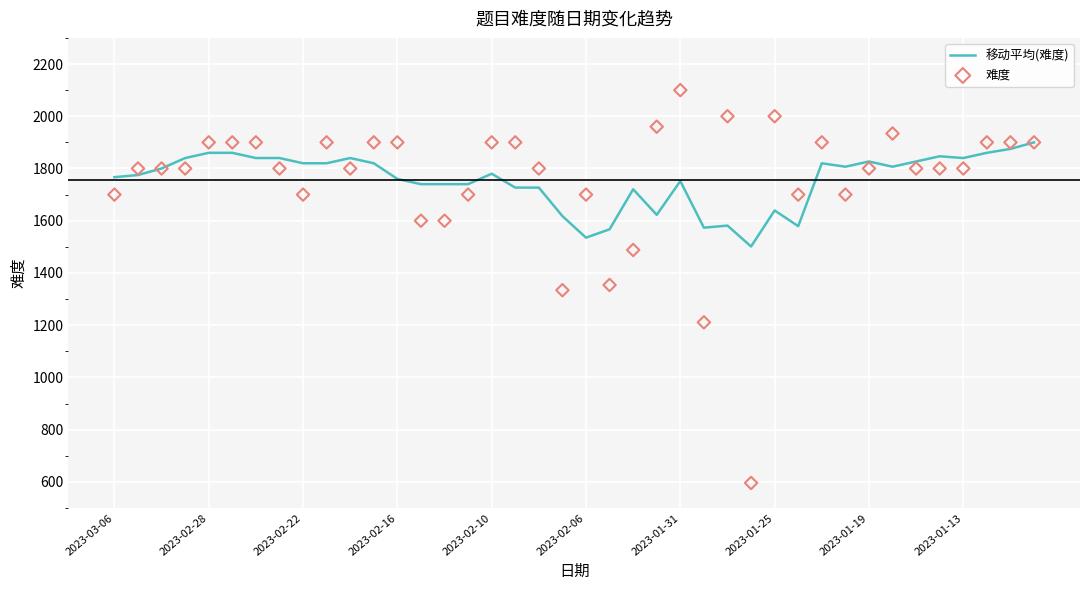

What is the lowest value of the 移动平均(难度) series?

1501.4